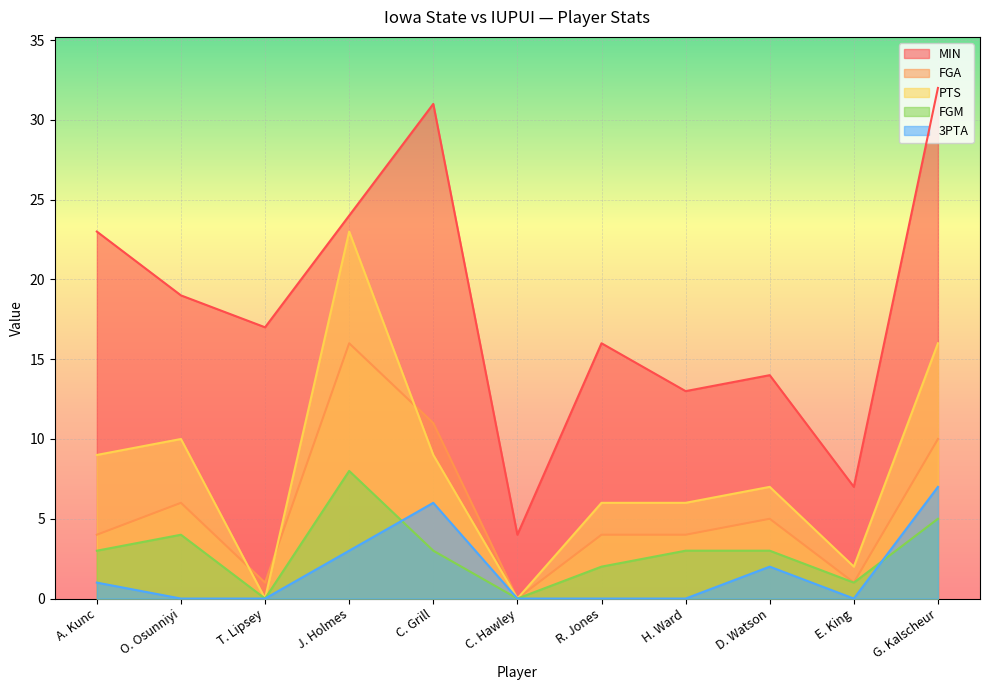

True or false: MIN has a value of 31 at A. Kunc.

False